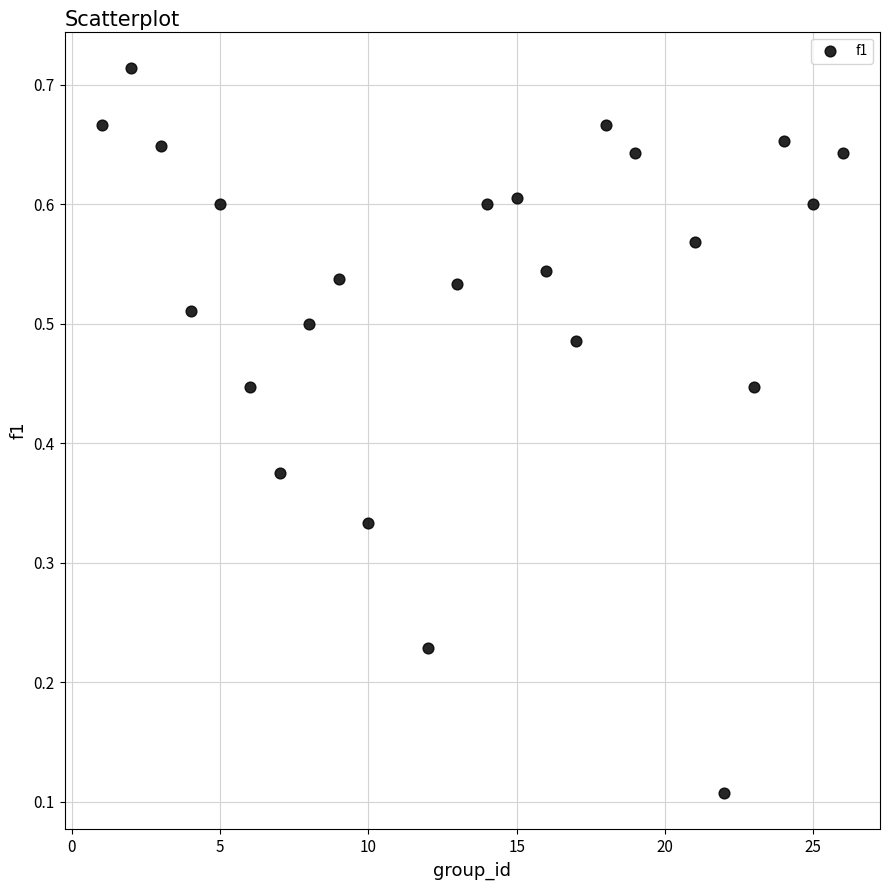

What is the range of X values (max minus min)?

25.0